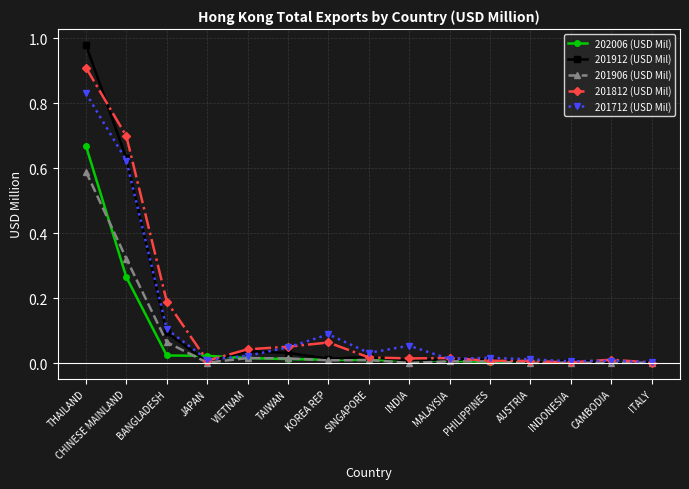

Rank the series by their maximum value, from lowest to highest.

201906 (USD Mil), 202006 (USD Mil), 201712 (USD Mil), 201812 (USD Mil), 201912 (USD Mil)